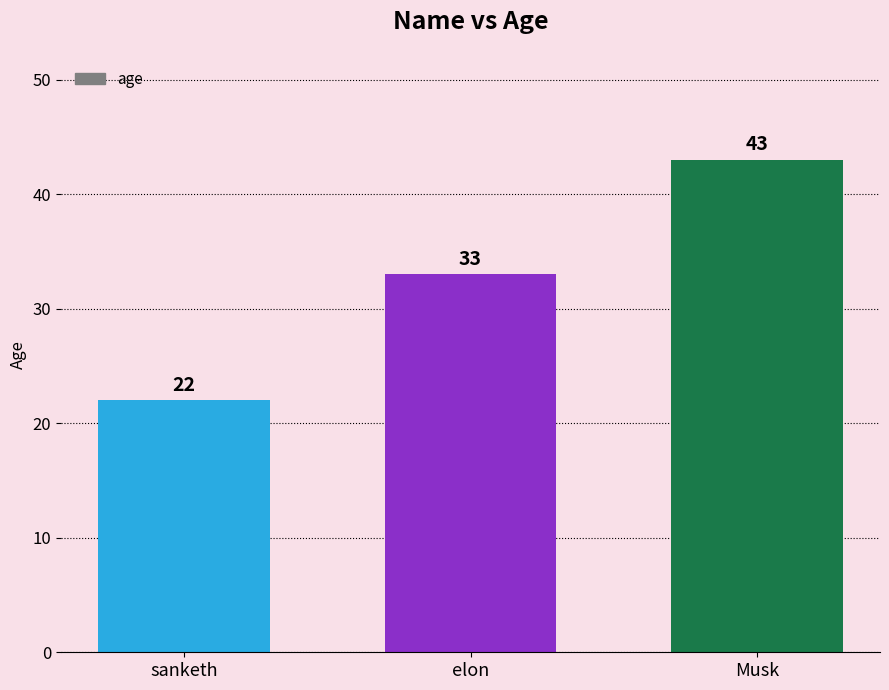

Is it true that the value at sanketh is 10?

False